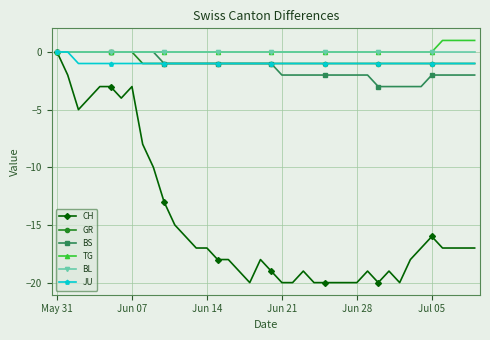

Which series has the largest range (max minus min)?

CH